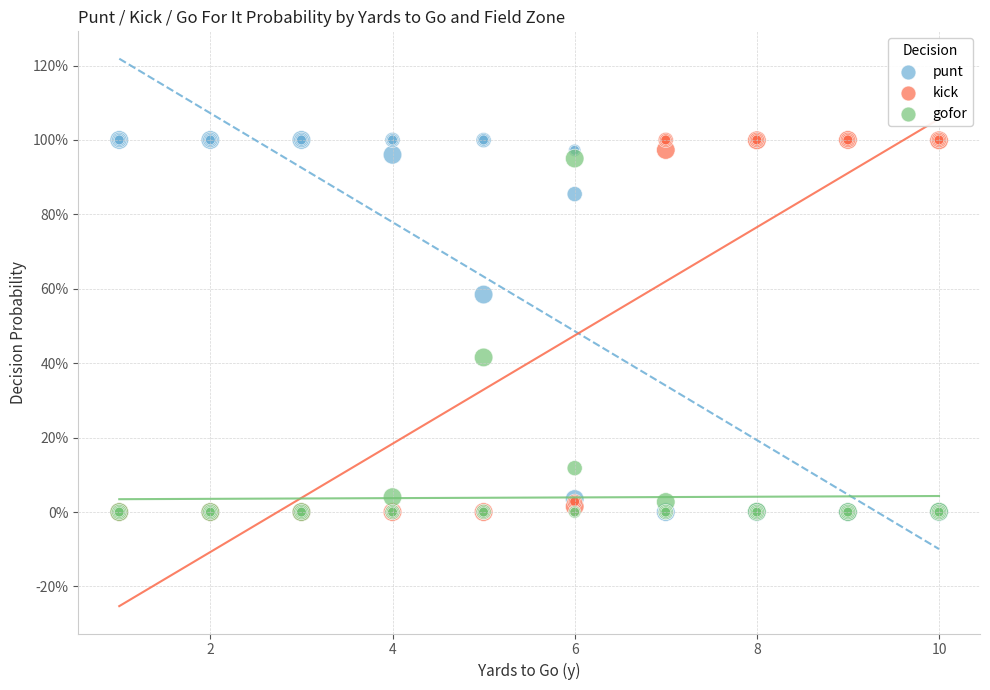

What are all the series names shown in the legend?

punt, kick, gofor